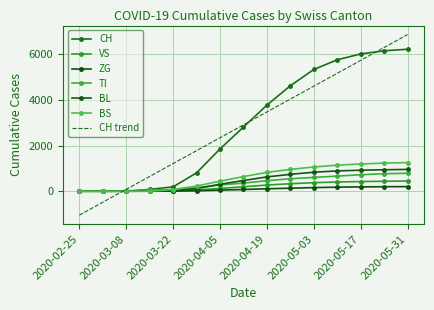

At which label does TI reach its minimum?

2020-02-25